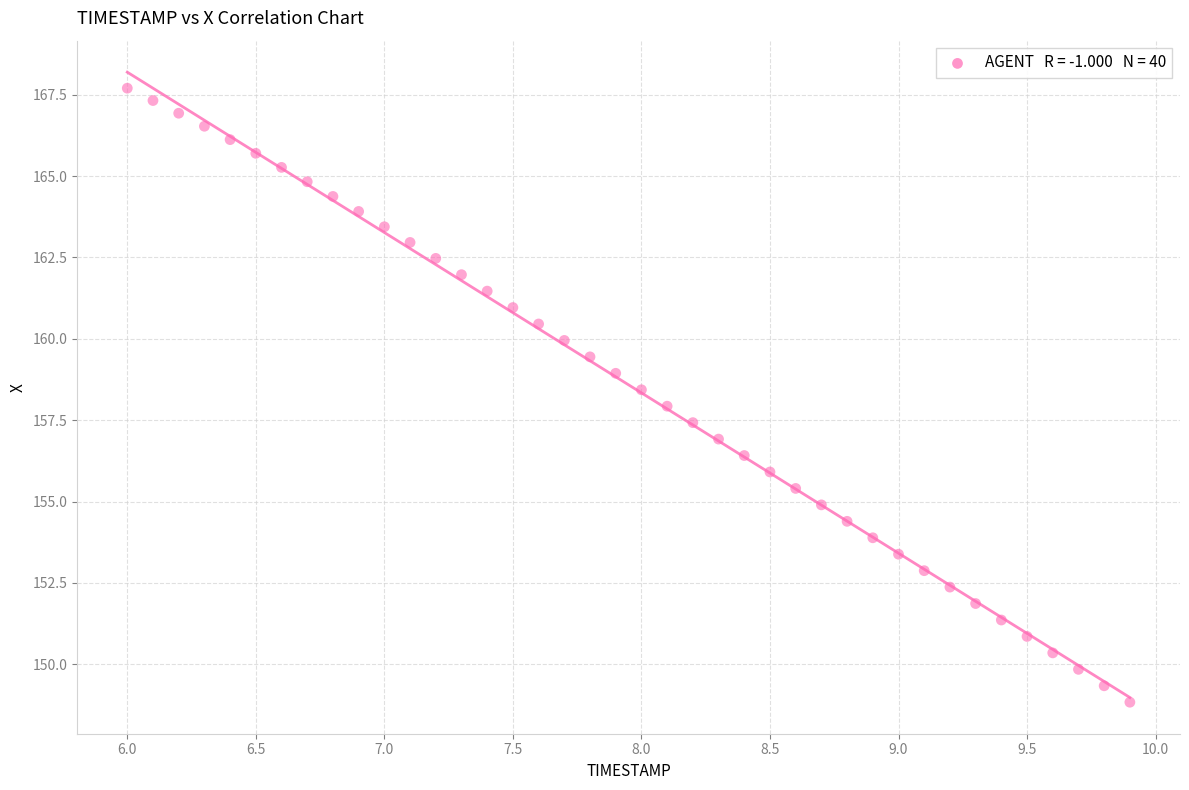

What is the range of Y values (max minus min)?

18.9